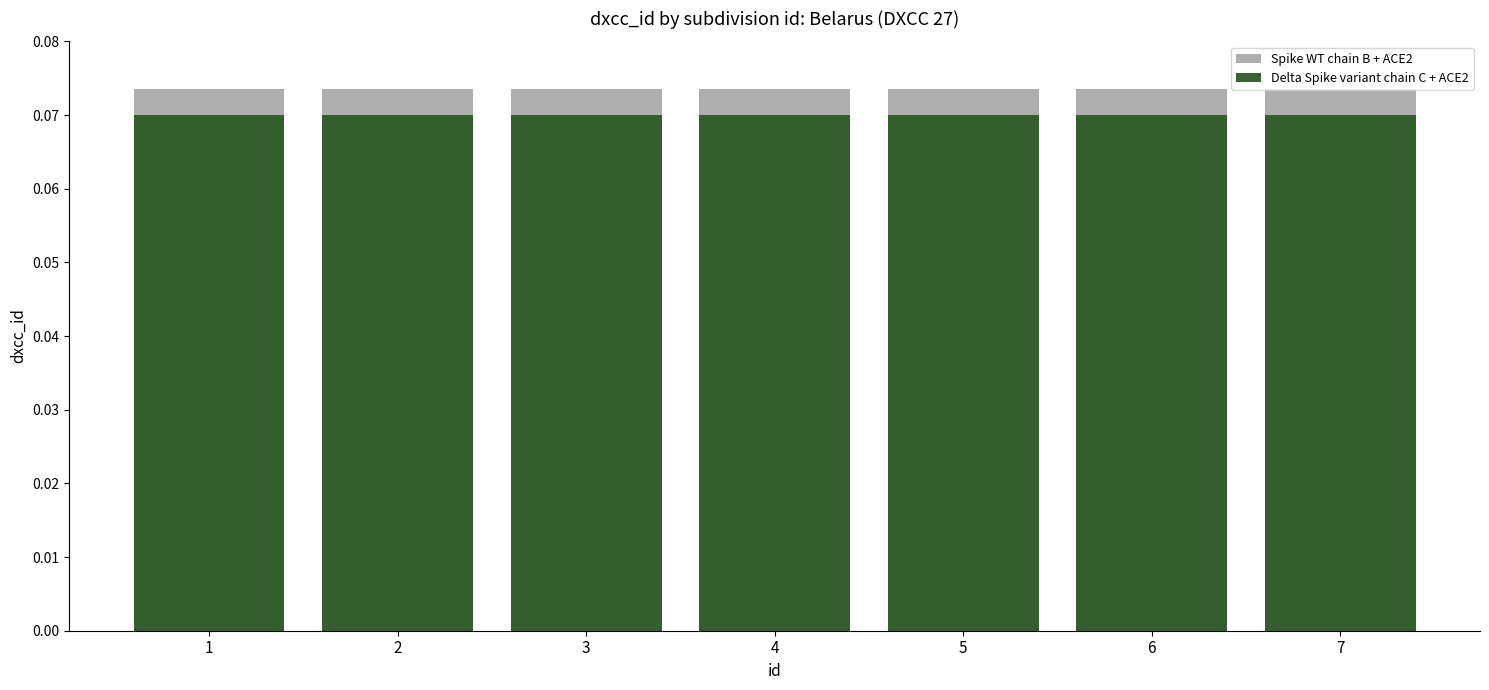

At 3, list the series in order from smallest to largest.

Delta Spike variant chain C + ACE2, Spike WT chain B + ACE2